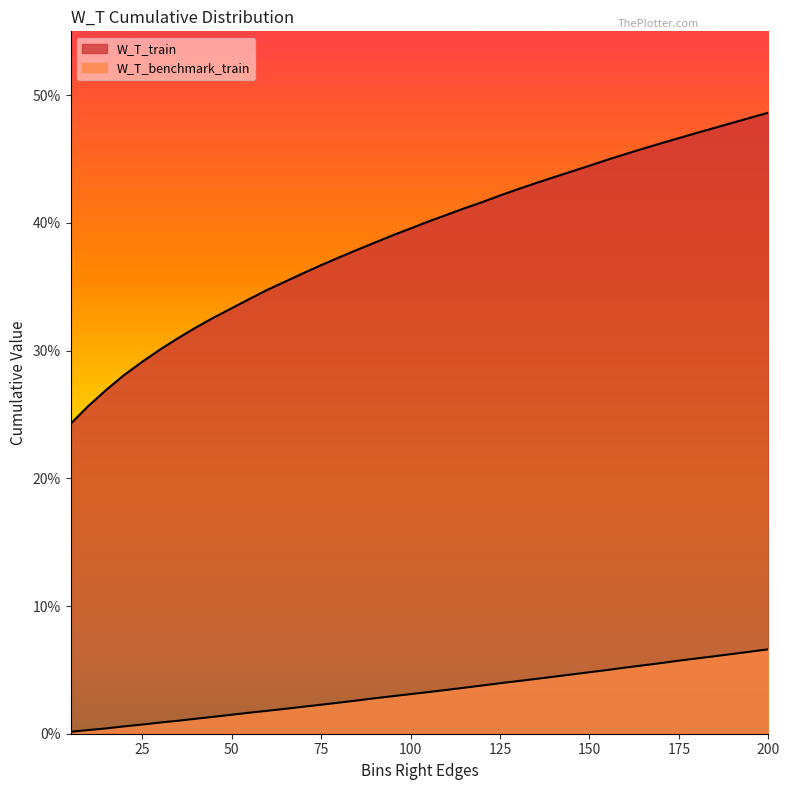

Which series has the largest total across all categories?

W_T_train